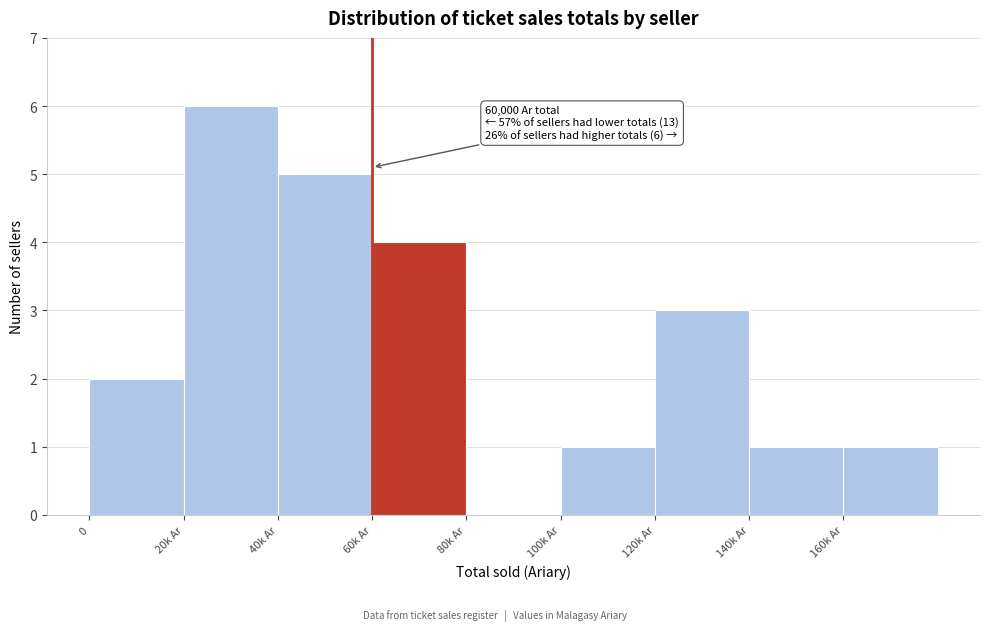

Reading left to right, what are all the values shown in this chart?

0=2	20k Ar=6	40k Ar=5	60k Ar=4	80k Ar=0	100k Ar=1	120k Ar=3	140k Ar=1	160k Ar=1